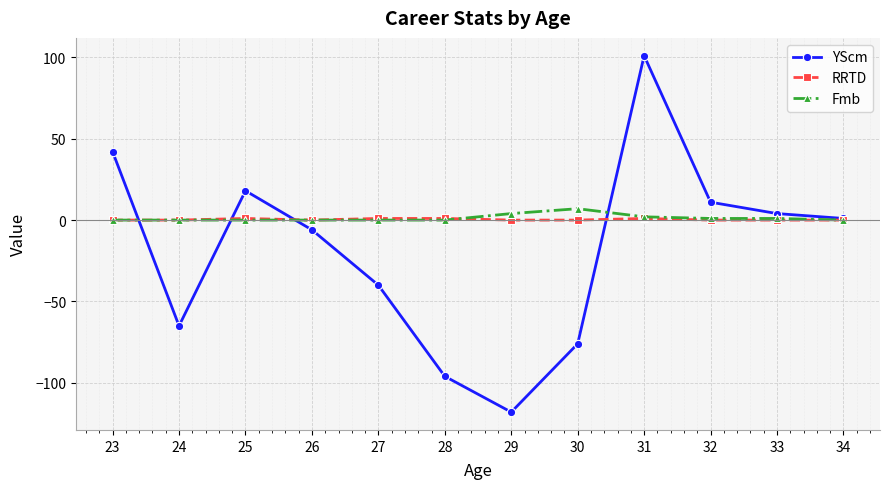

True or false: RRTD has more than 0 interior local peaks.

True